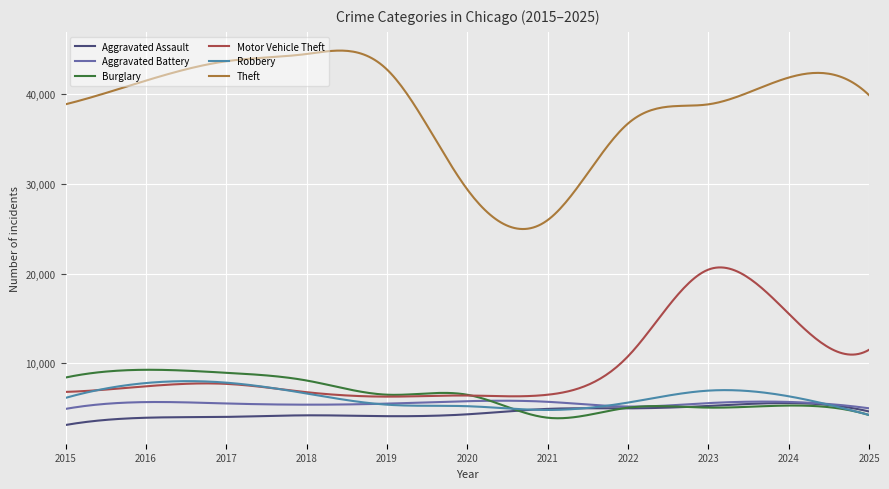

Which series has the largest total across all categories?

Theft